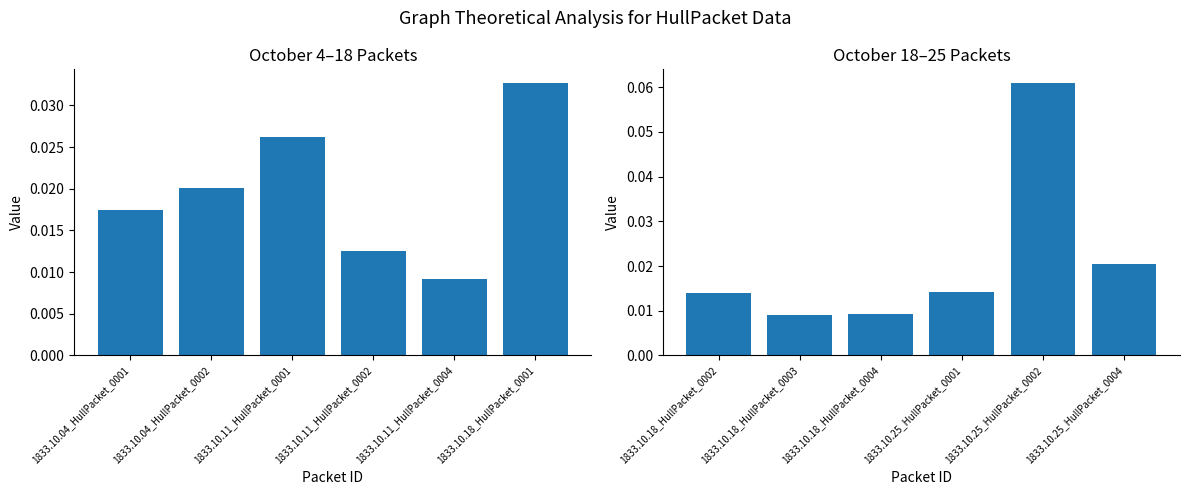

Does the chart contain any negative values?

No